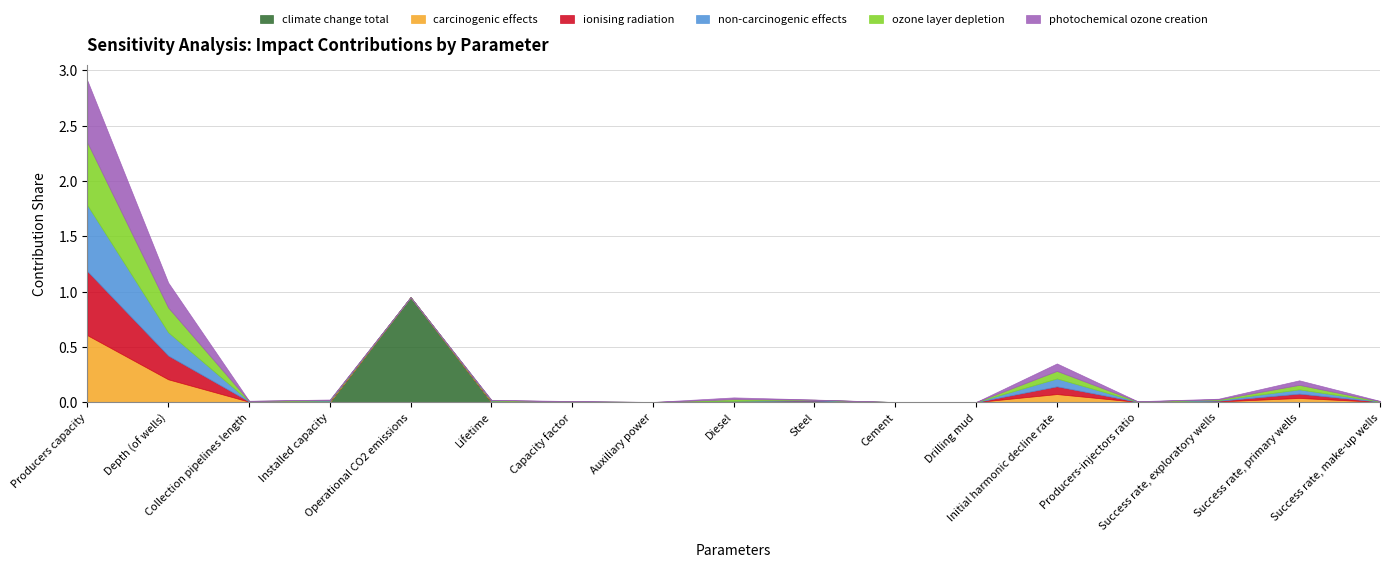

Reading left to right, transcribe all the data shown in this chart.

climate change total: 0.0	0.0	0.0	0.0	0.9	0.0	0.0	0.0	0.0	0.0	0.0	0.0	0.0	0.0	0.0	0.0	0.0
carcinogenic effects: 0.6	0.2	0.0	0.0	0.0	0.0	0.0	0.0	0.0	0.0	0.0	0.0	0.1	0.0	0.0	0.0	0.0
ionising radiation: 0.6	0.2	0.0	0.0	0.0	0.0	0.0	0.0	0.0	0.0	0.0	0.0	0.1	0.0	0.0	0.0	0.0
non-carcinogenic effects: 0.6	0.2	0.0	0.0	0.0	0.0	0.0	0.0	0.0	0.0	0.0	0.0	0.1	0.0	0.0	0.0	0.0
ozone layer depletion: 0.6	0.2	0.0	0.0	0.0	0.0	0.0	0.0	0.0	0.0	0.0	0.0	0.1	0.0	0.0	0.0	0.0
photochemical ozone creation: 0.6	0.2	0.0	0.0	0.0	0.0	0.0	0.0	0.0	0.0	0.0	0.0	0.1	0.0	0.0	0.0	0.0